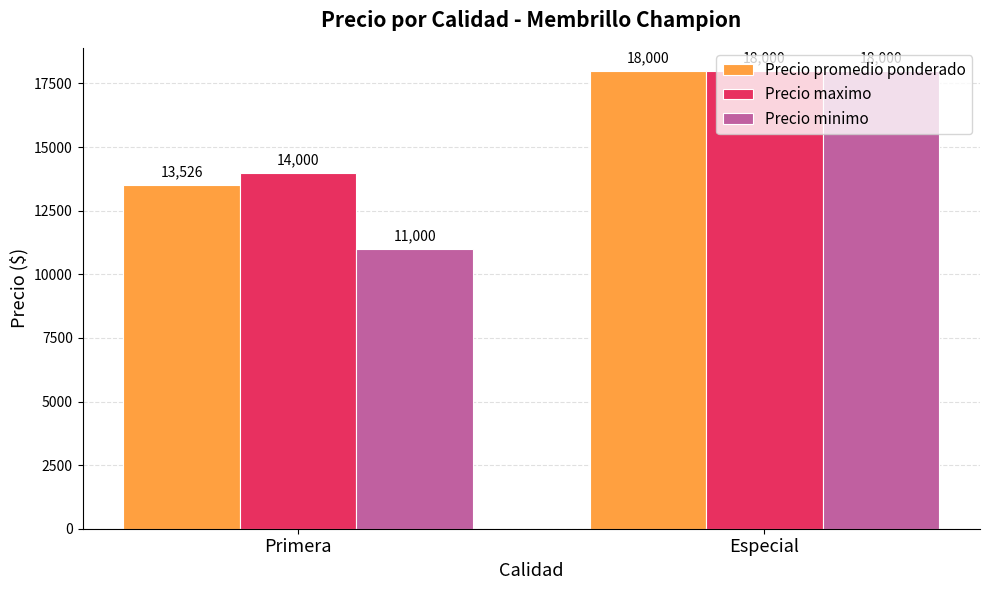

Between Primera and Especial, which series saw the biggest shift?

Precio minimo